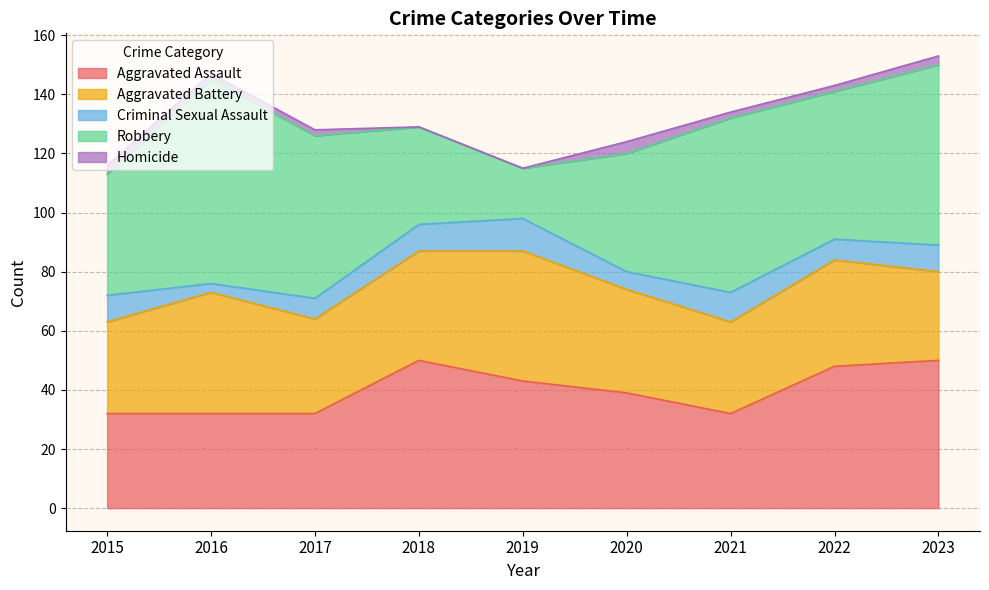

What is the difference between the highest and lowest values at 2023?

58